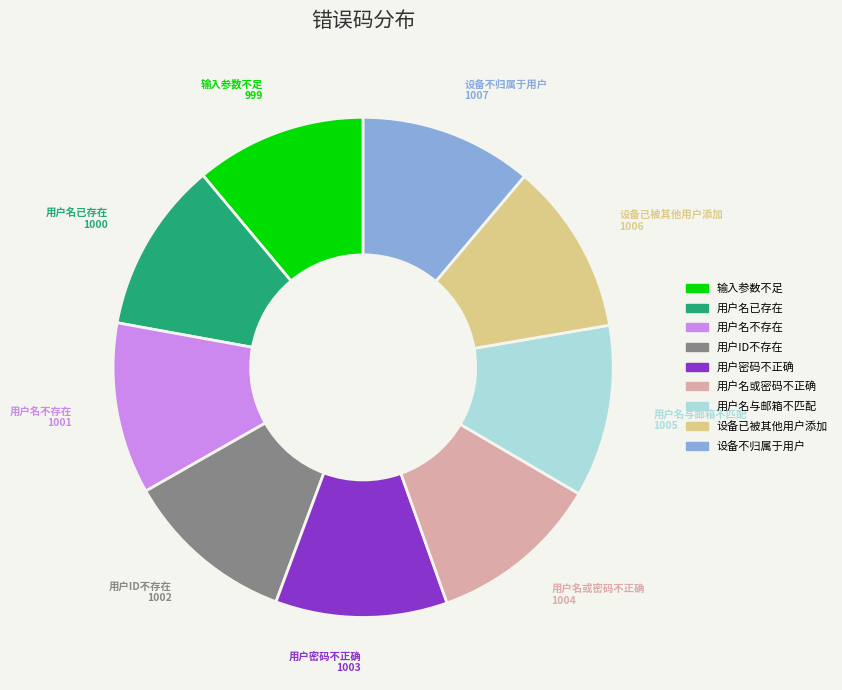

True or false: 用户密码不正确 accounts for 20% of the total.

False